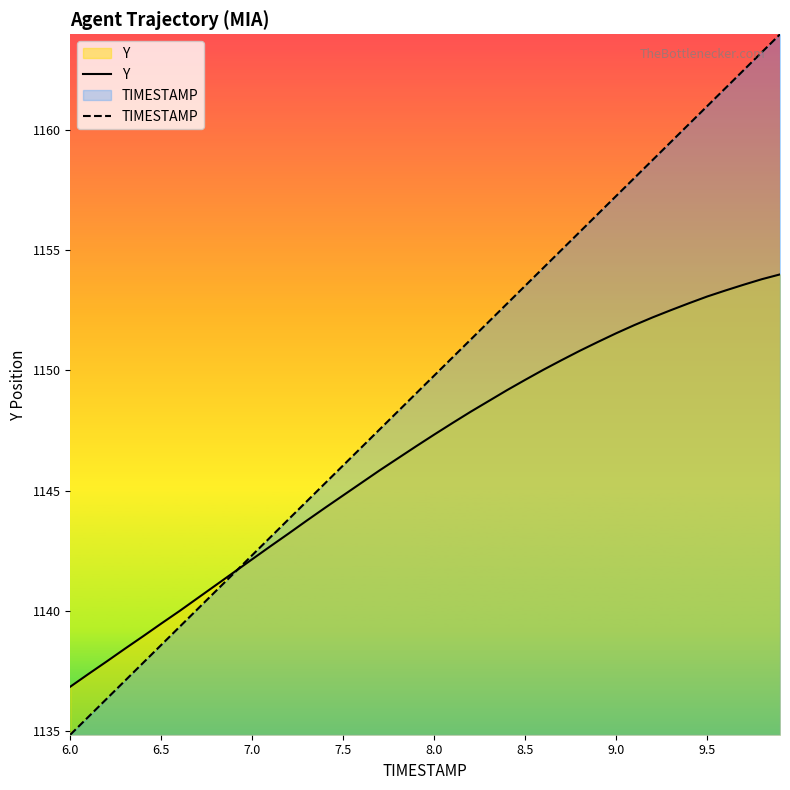

True or false: Y and TIMESTAMP intersect in this chart.

True